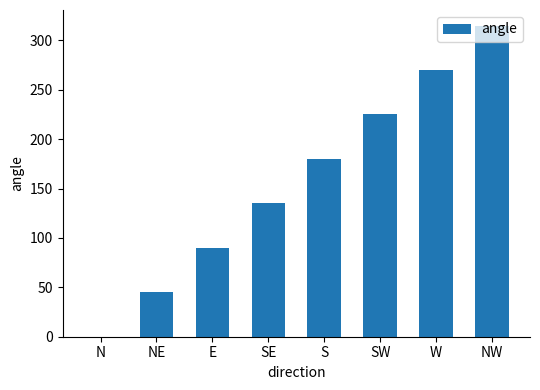

How many categories are shown in the chart?

8